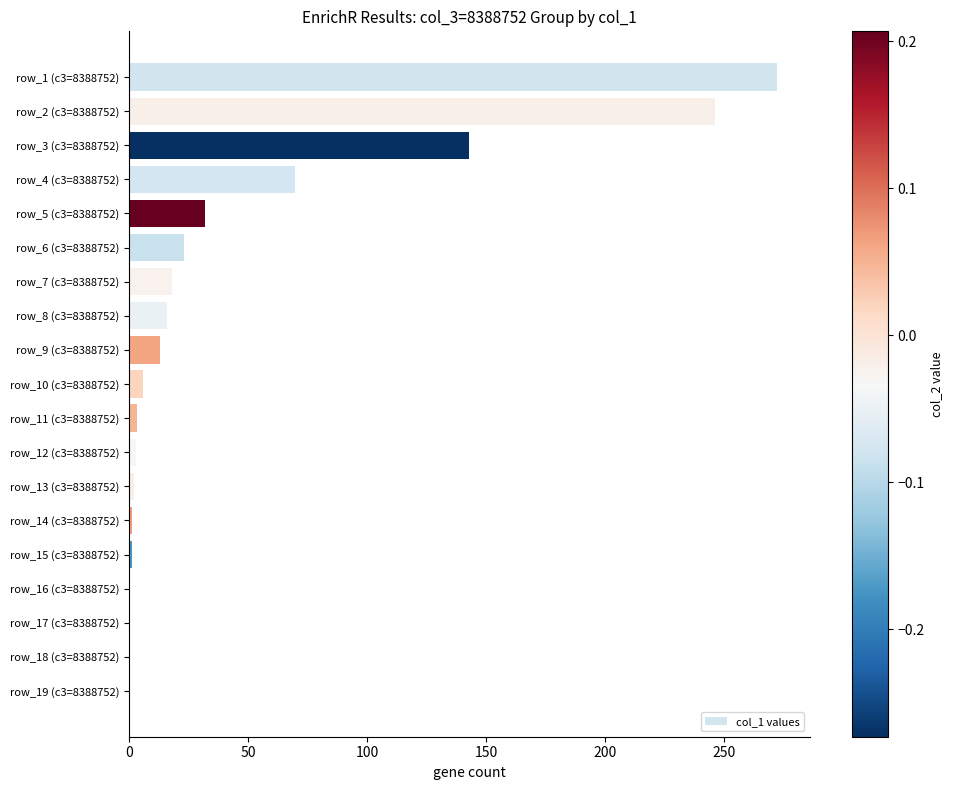

Between row_1 (c3=8388752) and row_7 (c3=8388752), which is larger?

row_1 (c3=8388752)